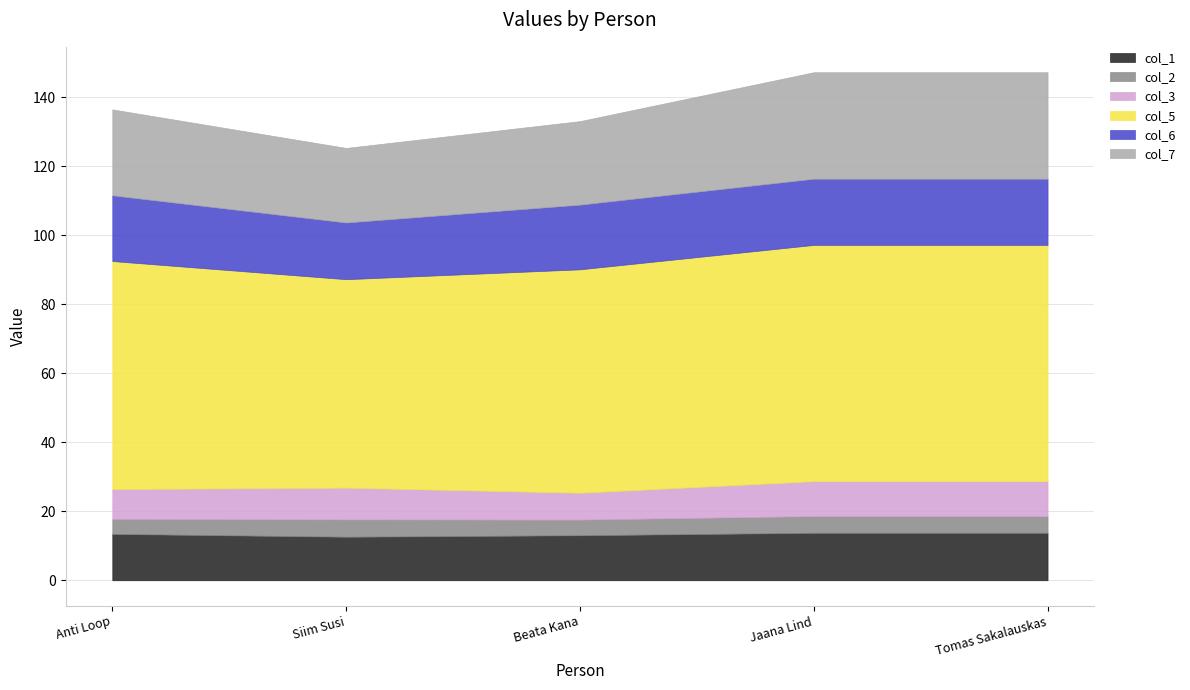

Between Tomas Sakalauskas and Beata Kana, which is larger?

Tomas Sakalauskas